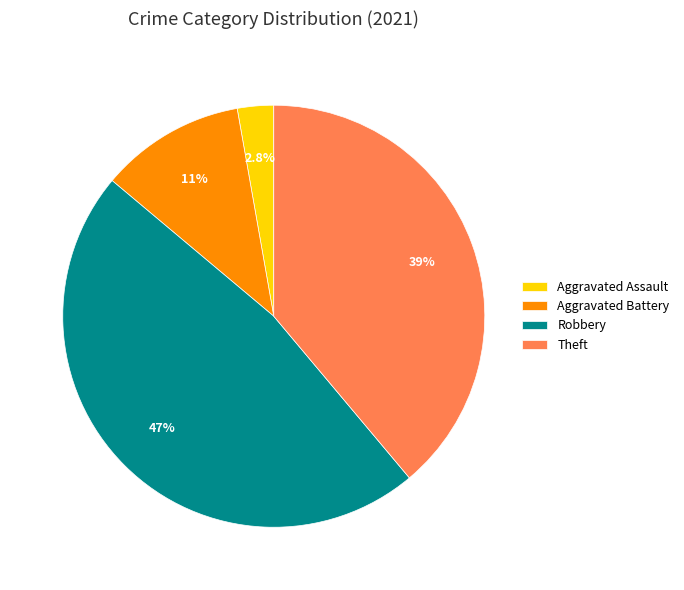

What is the largest slice in the pie chart?

Robbery